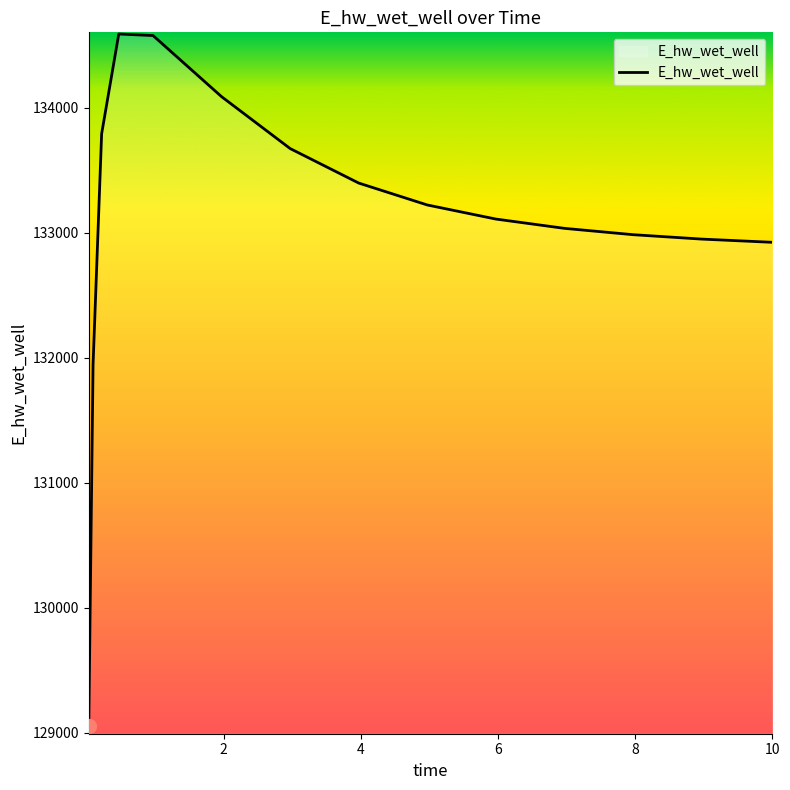

What is the minimum value shown in the chart?

129056.0